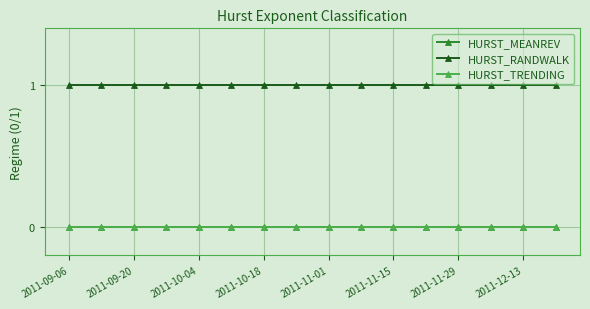

Which category has the highest value across all series?

2011-09-06